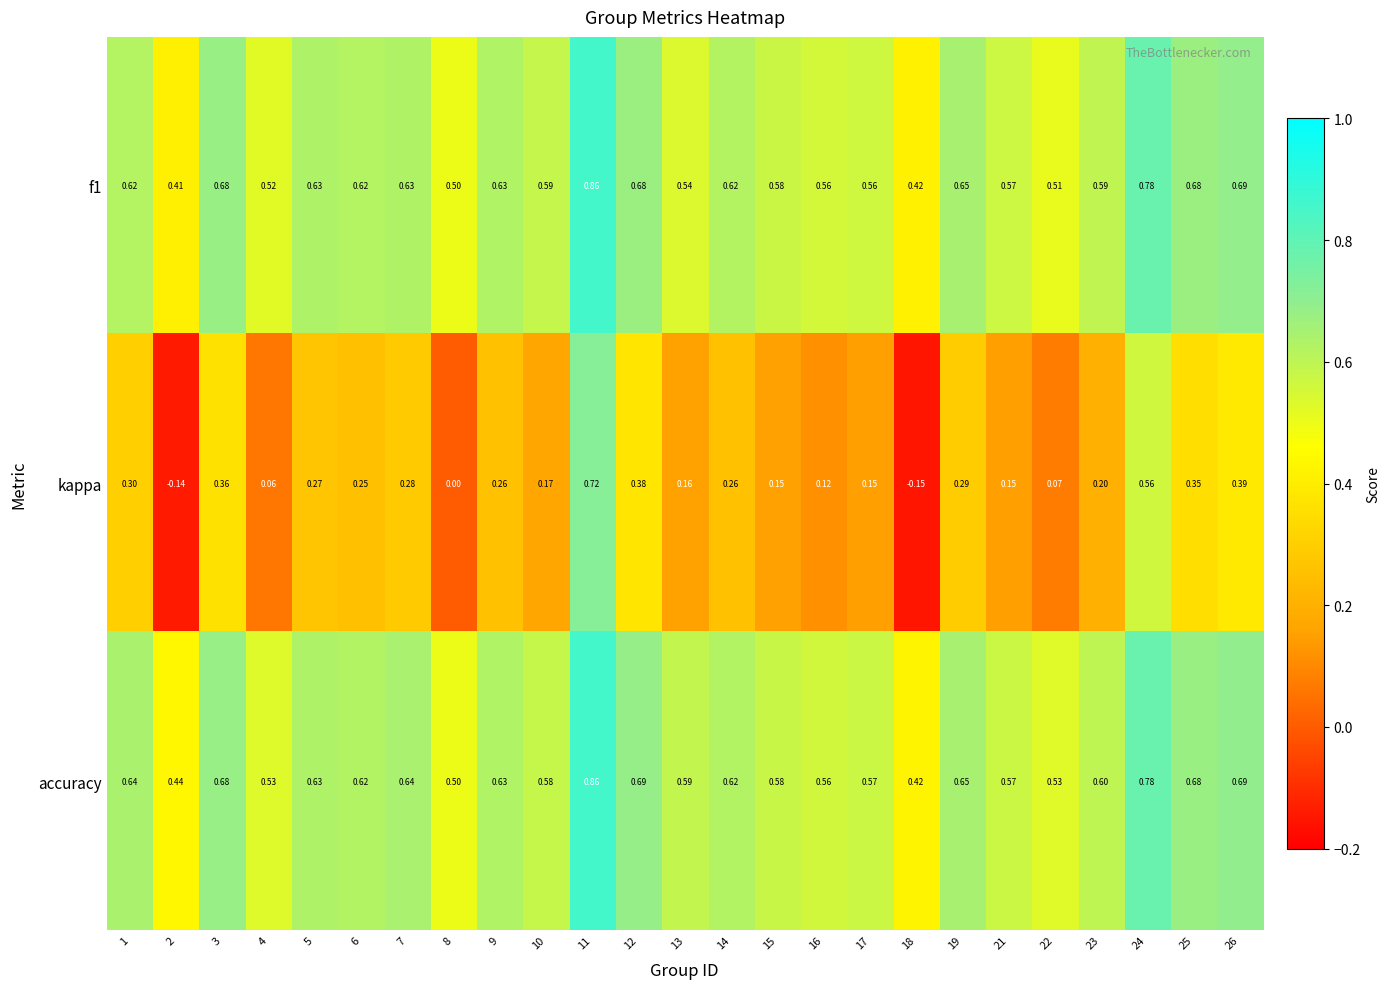

Which series has the largest total across all categories?

accuracy